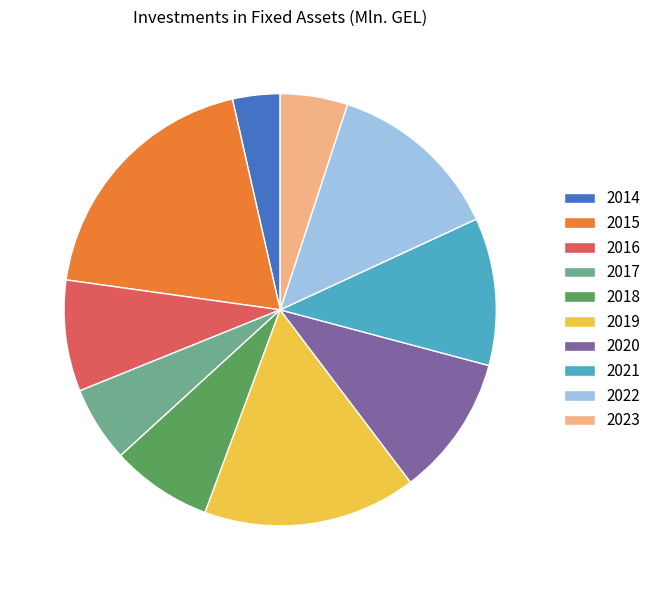

Is the sum of 2021 and 2014 greater than half?

No